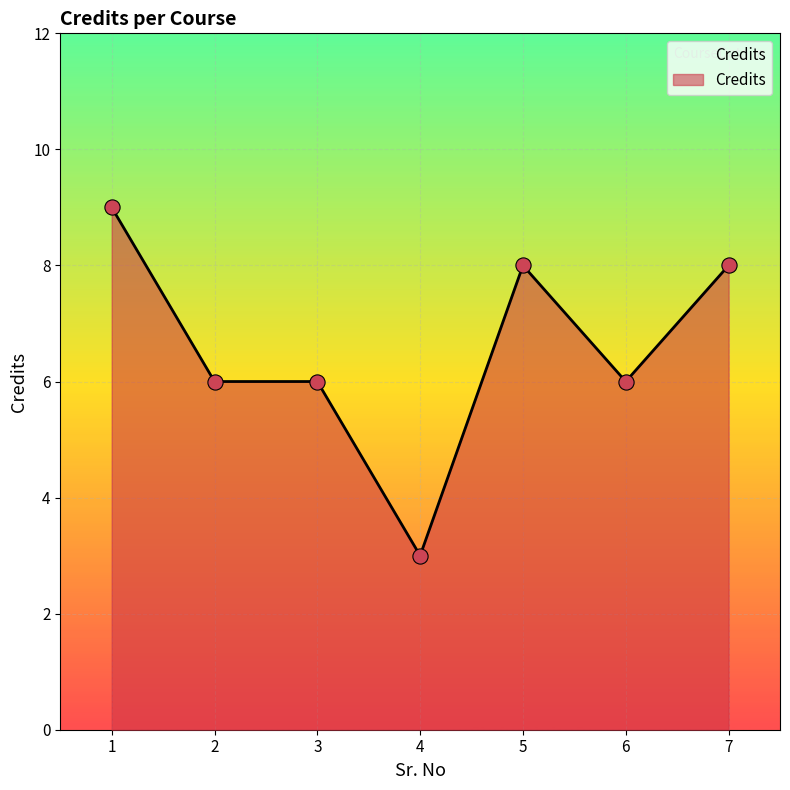

Which has a higher value, 1 or 6?

1